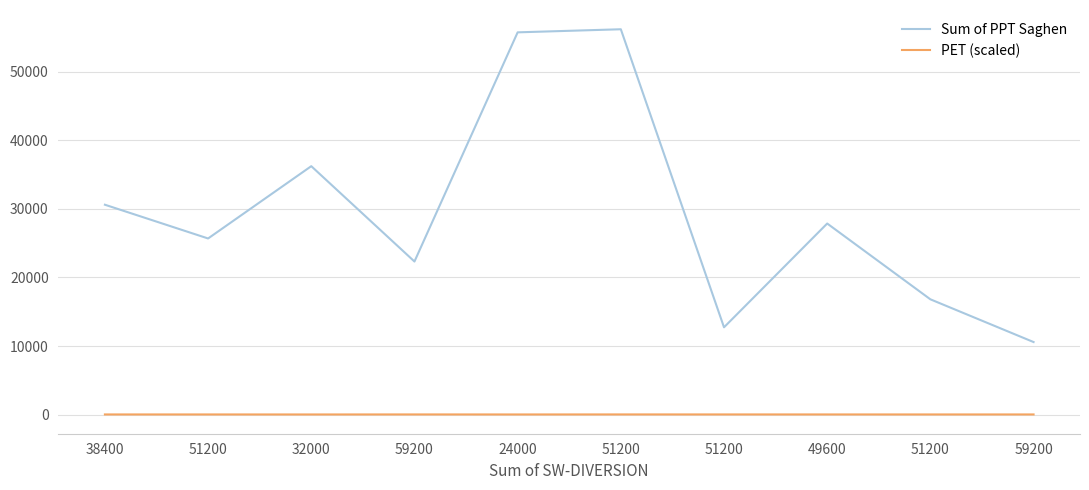

How many lines are shown in the chart?

2